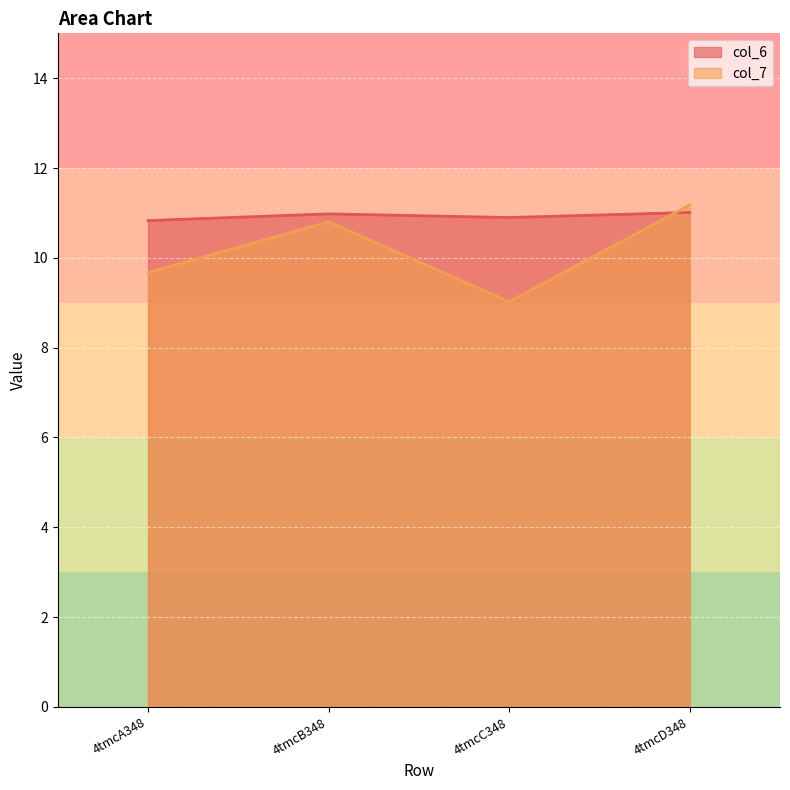

What position from the right is 4tmcD348?

1